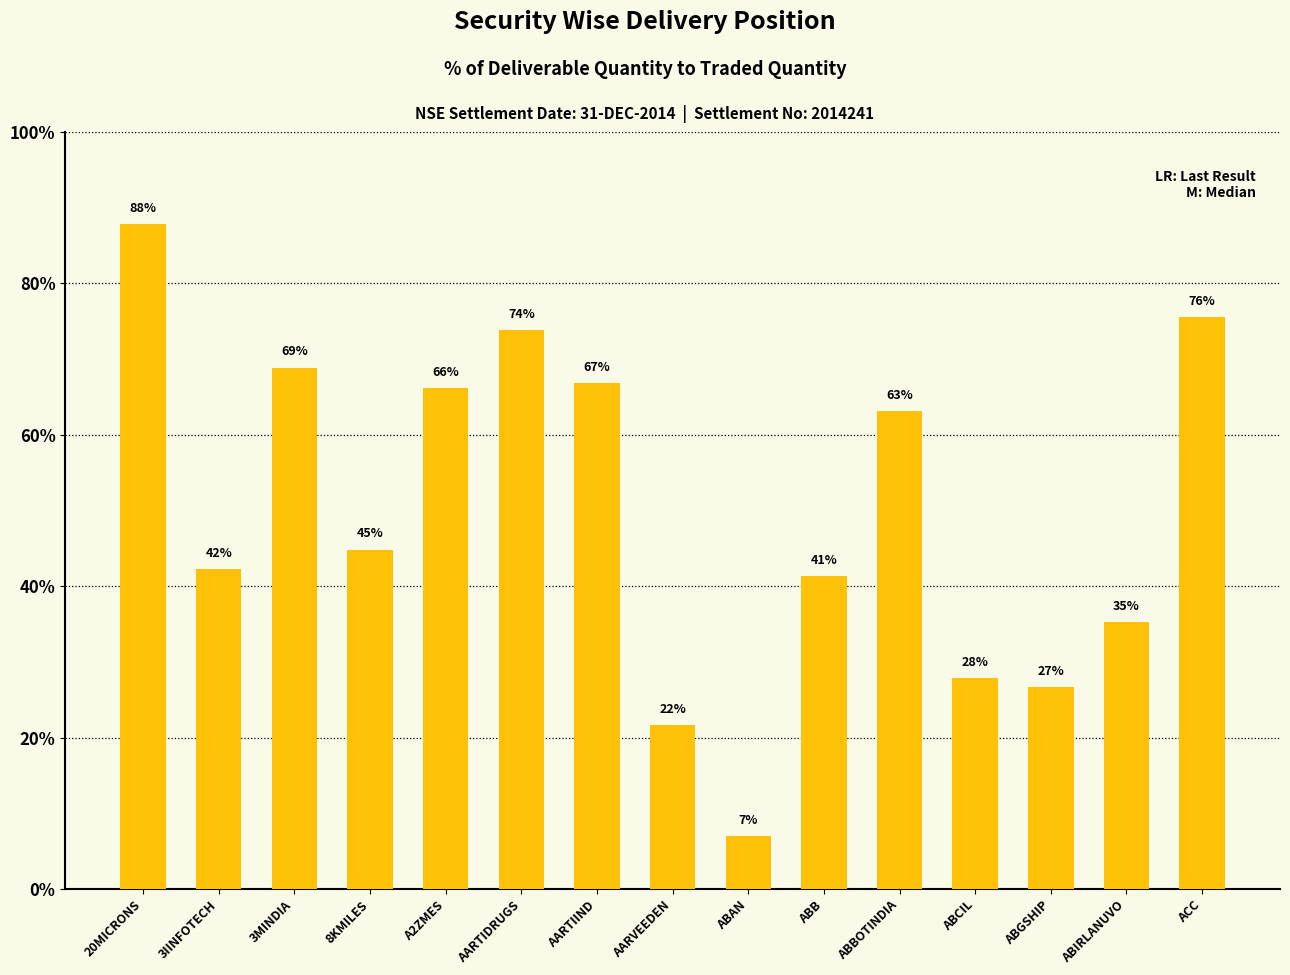

How many bars are there in total?

15